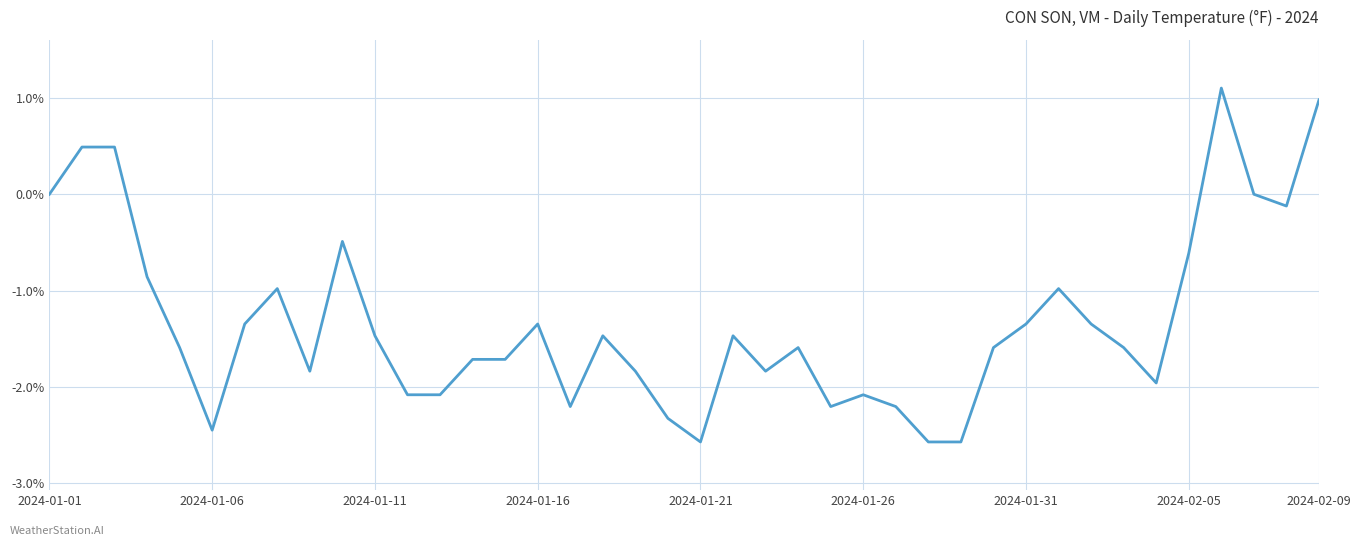

What is the difference between the maximum and minimum values?

3.7